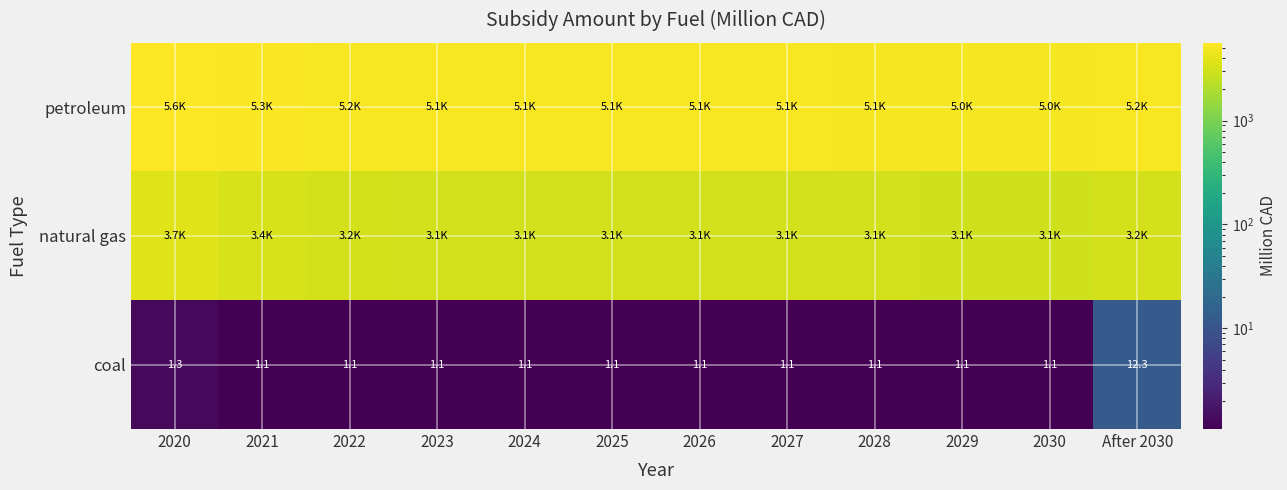

Is the value of coal at 2030 greater than the value of petroleum at 2021?

No